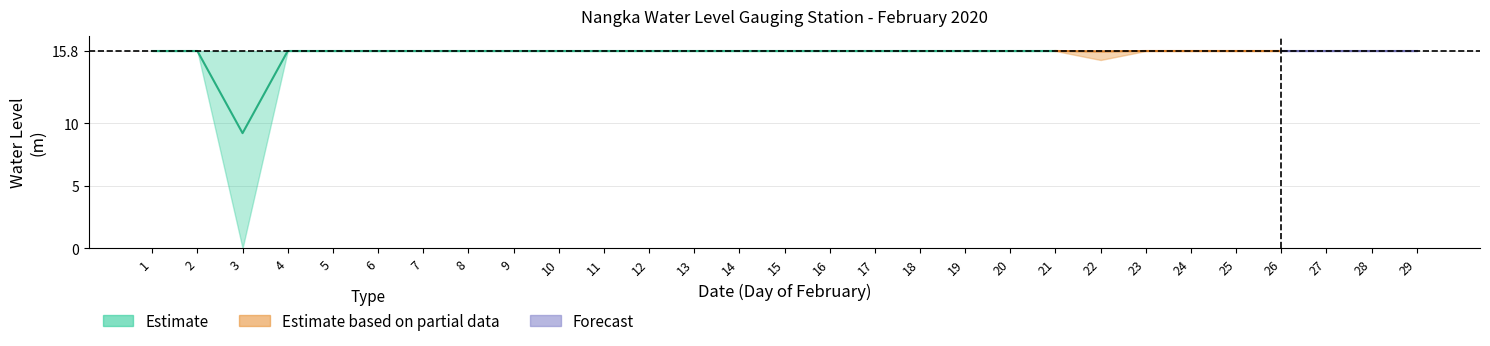

Reading left to right, transcribe all the data shown in this chart.

Highest: 1=15.8	2=15.8	3=15.8	4=15.8	5=15.8	6=15.8	7=15.8	8=15.8	9=15.8	10=15.8	11=15.8	12=15.8	13=15.8	14=15.8	15=15.8	16=15.8	17=15.8	18=15.8	19=15.8	20=15.8	21=15.8	22=15.8	23=15.8	24=15.8	25=15.8	26=15.8	27=15.8	28=15.8	29=15.8
Average: 1=15.8	2=15.8	3=9.2	4=15.8	5=15.8	6=15.8	7=15.8	8=15.8	9=15.8	10=15.8	11=15.8	12=15.8	13=15.8	14=15.8	15=15.8	16=15.8	17=15.8	18=15.8	19=15.8	20=15.8	21=15.8	22=15.8	23=15.8	24=15.8	25=15.8	26=15.8	27=15.8	28=15.8	29=15.8
Lowest: 1=15.8	2=15.8	3=0.0	4=15.8	5=15.8	6=15.8	7=15.8	8=15.8	9=15.8	10=15.8	11=15.8	12=15.8	13=15.8	14=15.8	15=15.8	16=15.8	17=15.8	18=15.8	19=15.8	20=15.8	21=15.8	22=15.1	23=15.8	24=15.8	25=15.8	26=15.8	27=15.8	28=15.8	29=15.8